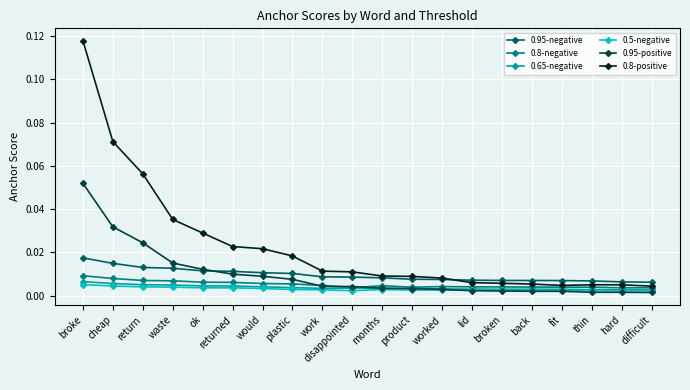

Which label corresponds to the largest value in the chart?

broke